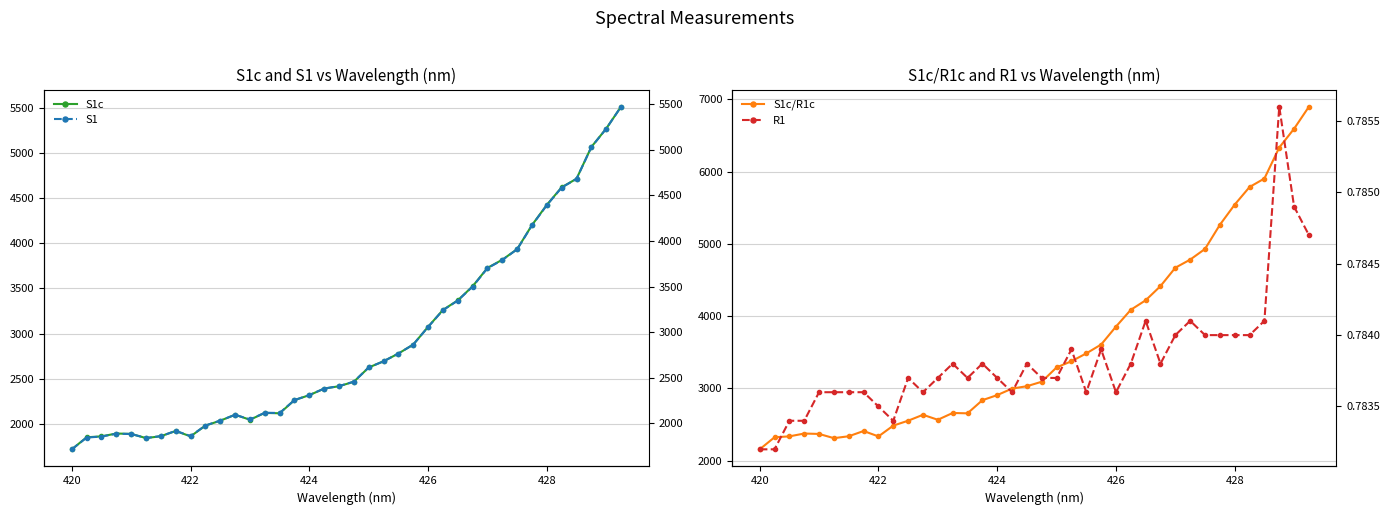

True or false: S1c and S1 cross at least once.

False